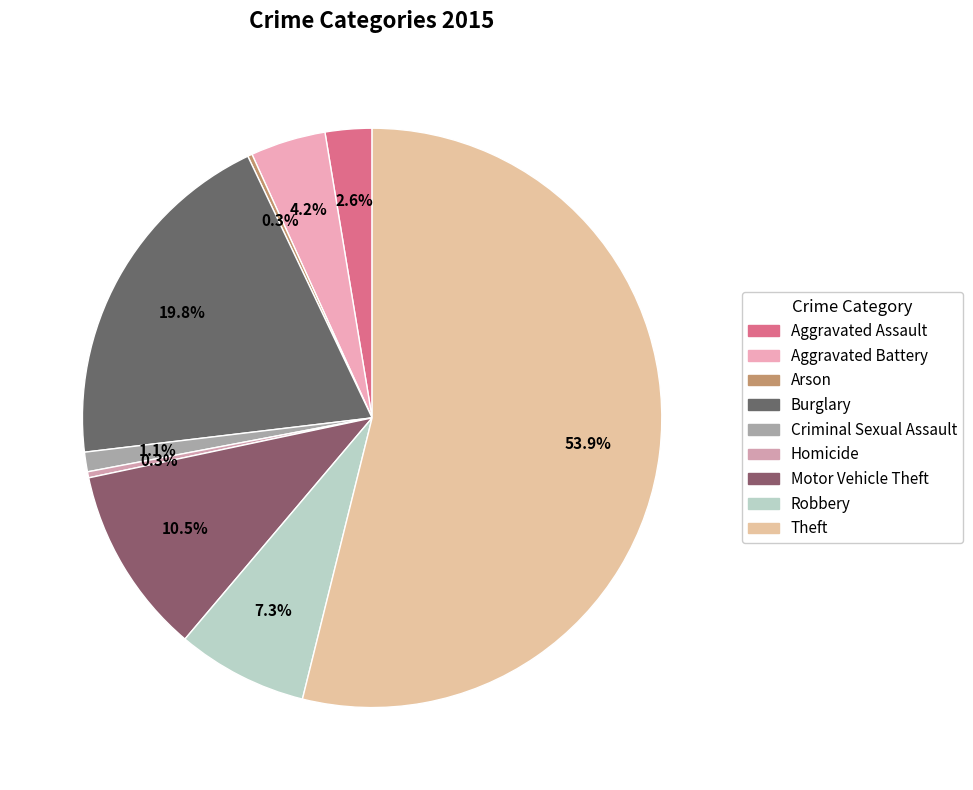

To the nearest percent, what portion does Motor Vehicle Theft represent?

11%